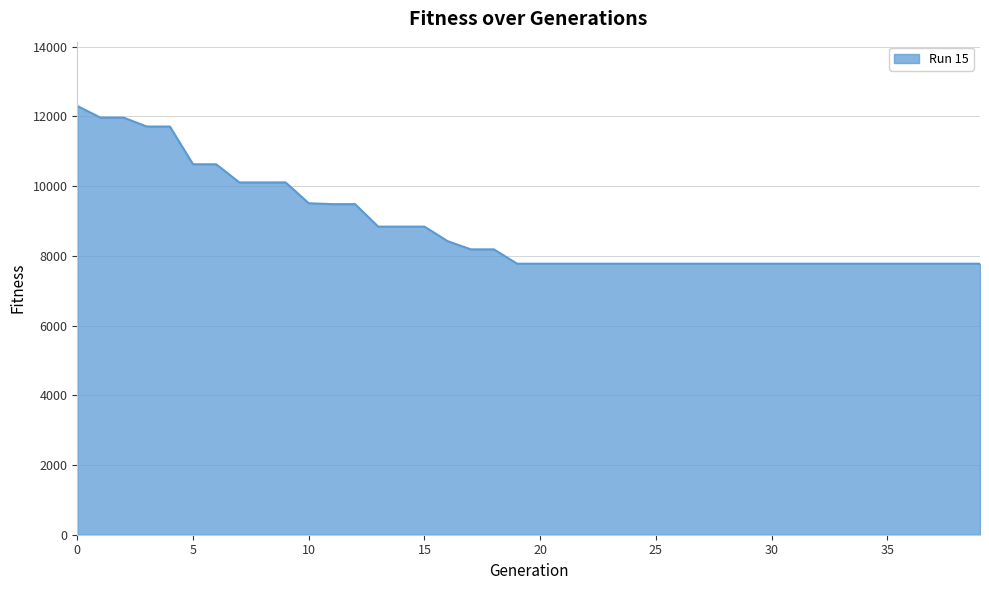

What is the difference between the second highest and minimum values?

4190